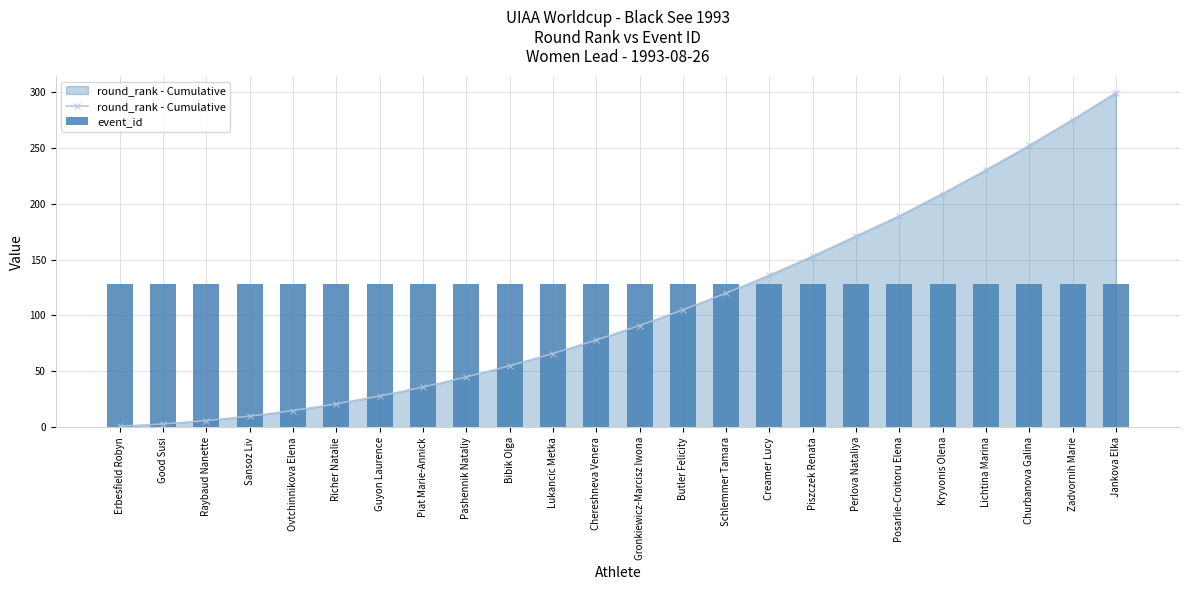

Does the chart contain any negative values?

No